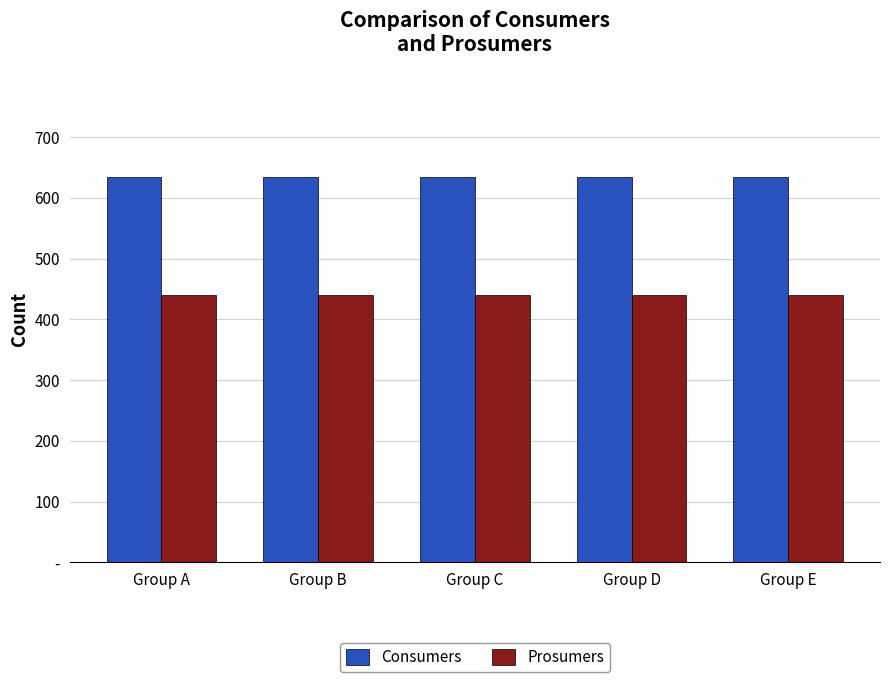

What is the value of the Prosumers bar at the 4th from the left?

440